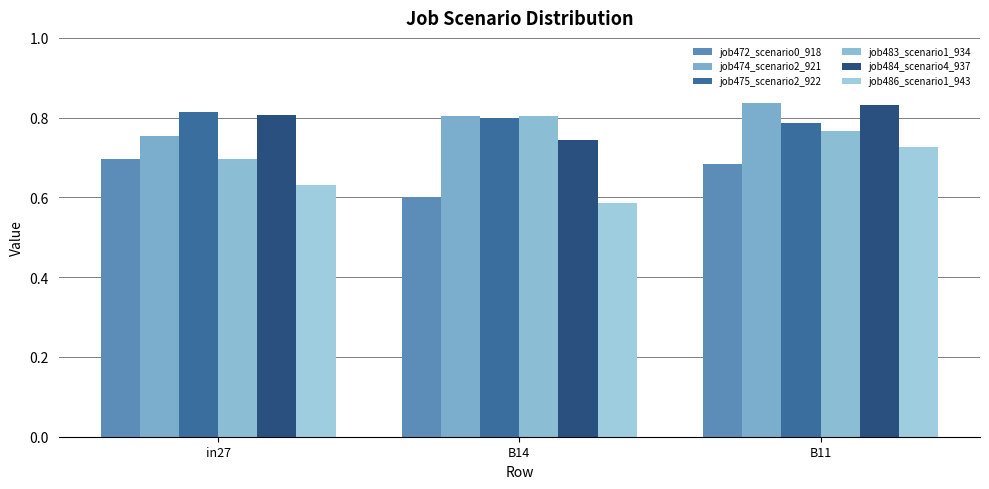

What position from the right is B11?

1